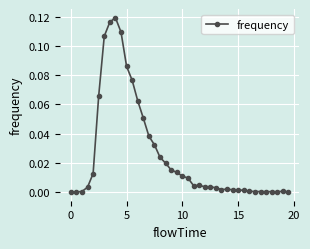

What is the sum of all values?

1.0